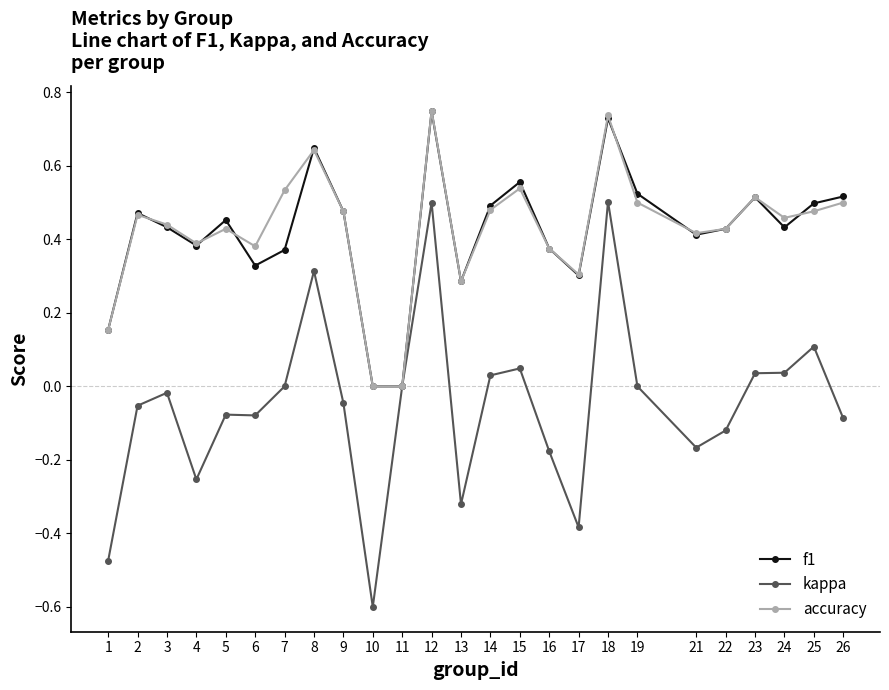

What is the minimum value shown in the chart?

-0.6